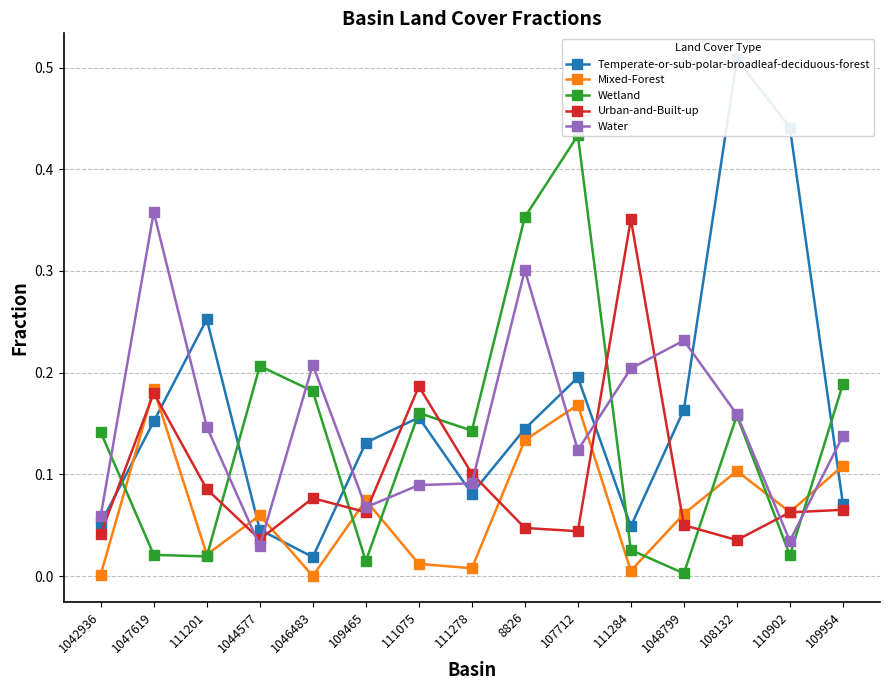

What is the greatest value displayed?

0.5